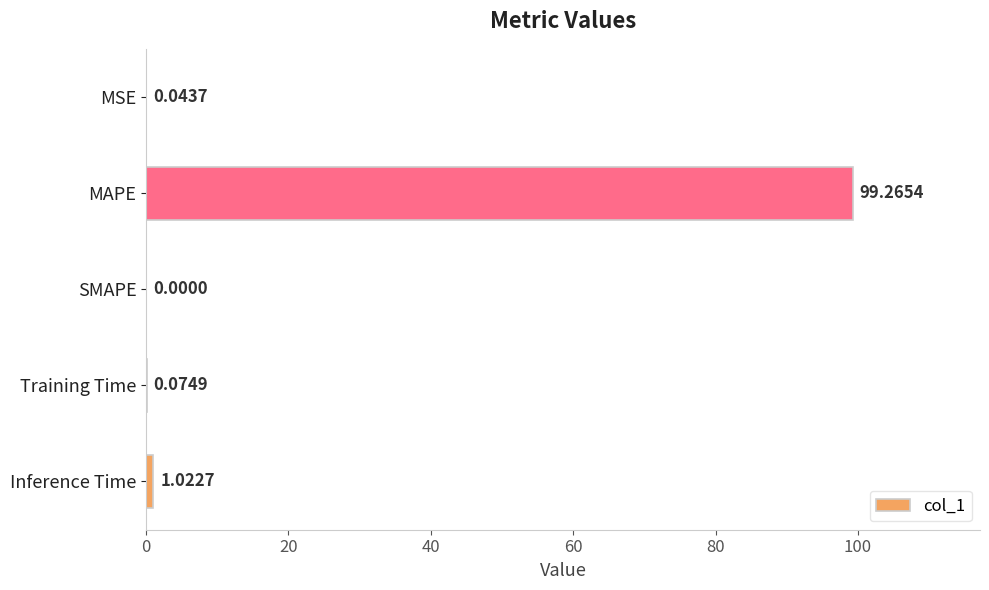

Where is the data nearest to the value 49?

Inference Time